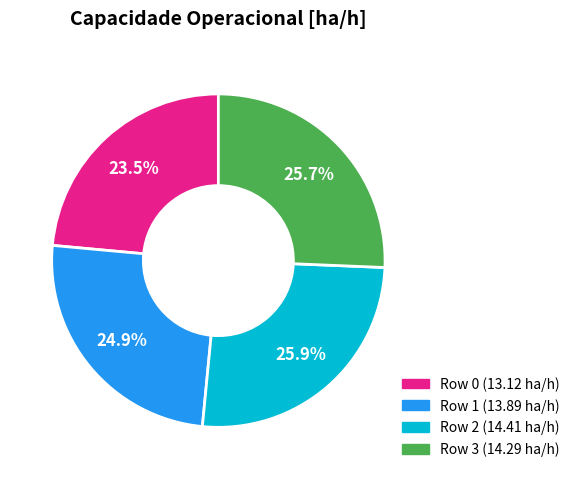

What percentage is the Row 3 slice, to the nearest percent?

26%